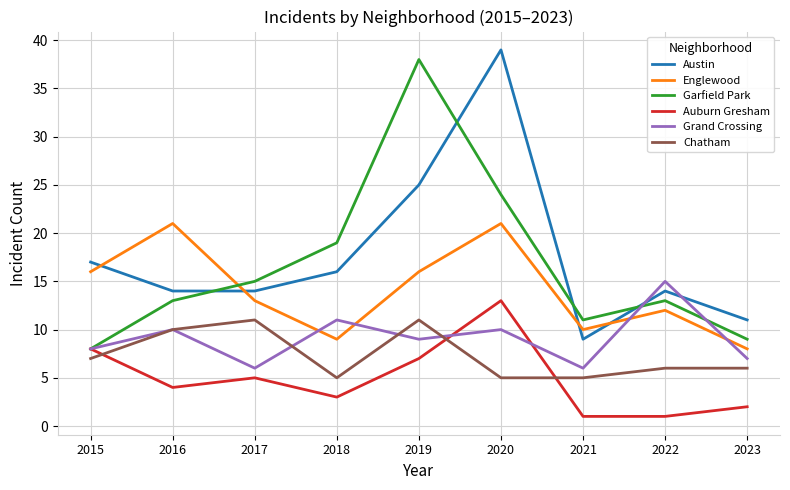

At which category is the sum across all series the highest?

2020